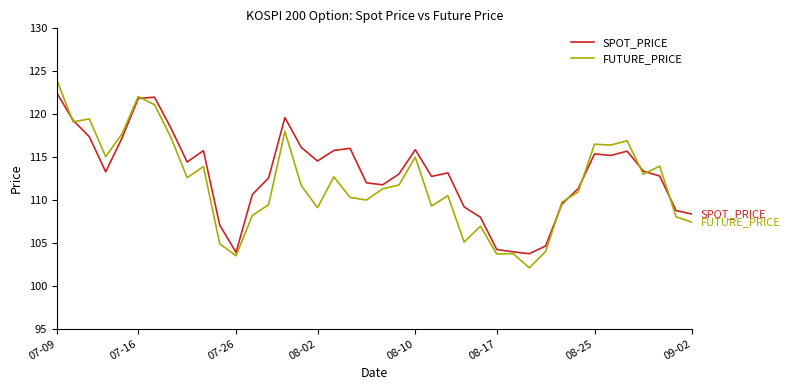

Which series has the largest range (max minus min)?

FUTURE_PRICE